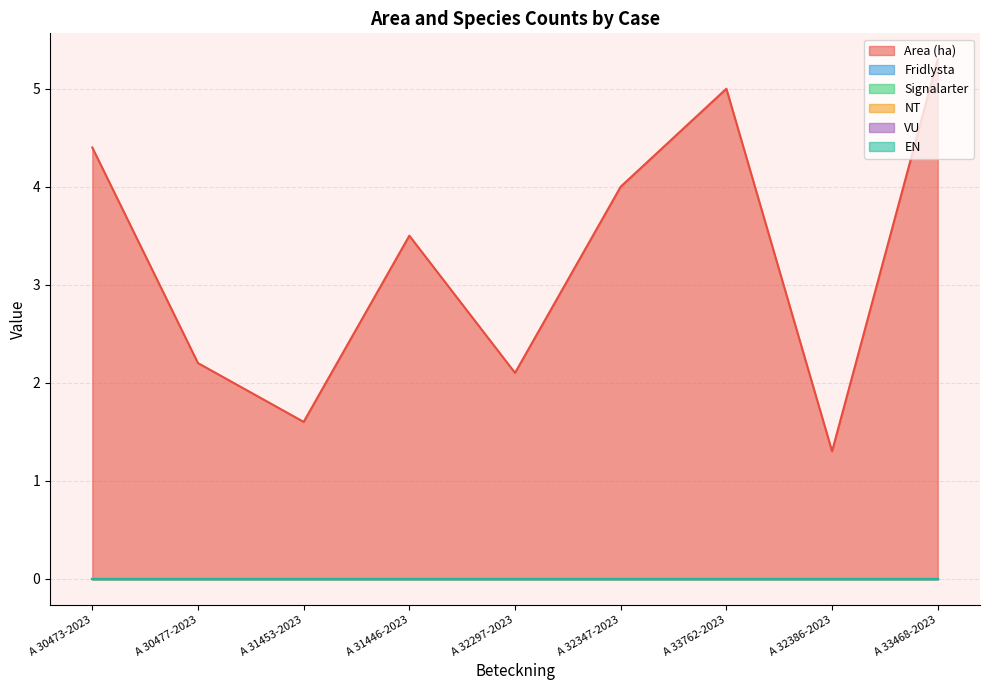

Where is Area (ha) nearest to the value 3?

A 31446-2023